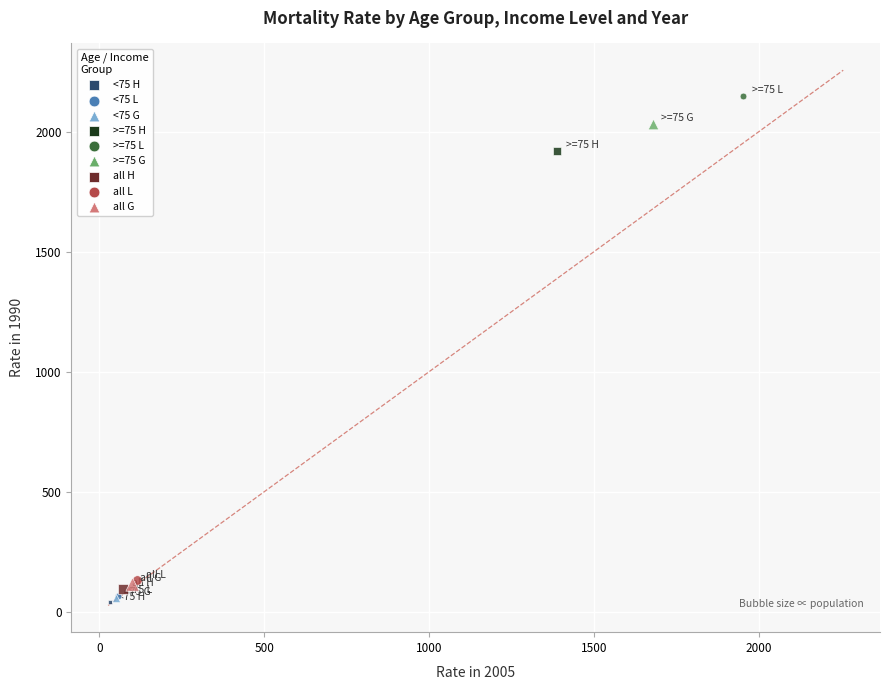

What are all the series names shown in the legend?

<75 H, <75 L, <75 G, >=75 H, >=75 L, >=75 G, all H, all L, all G